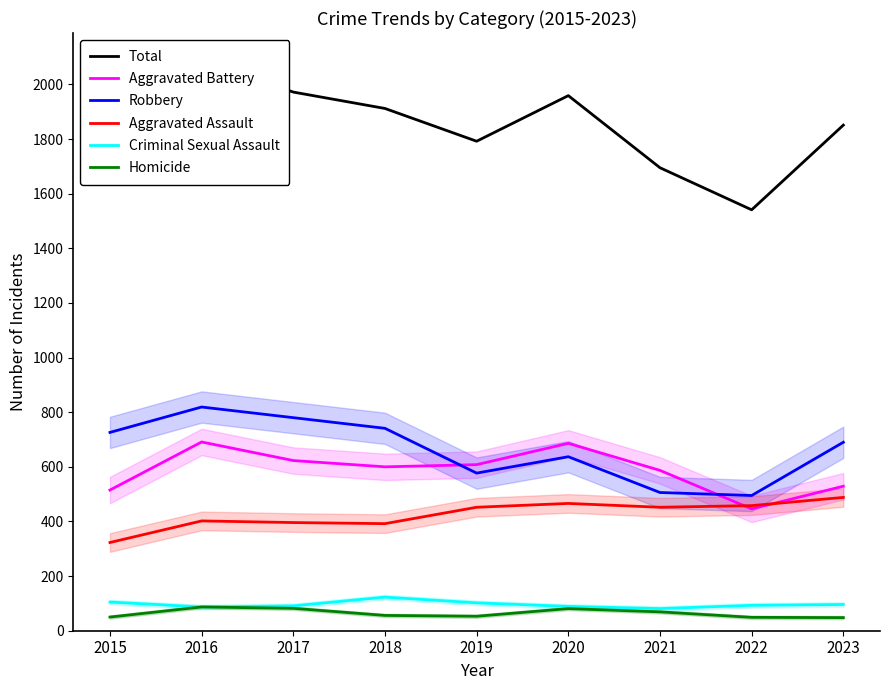

The Homicide series shows 50 at 2015. True or false?

True